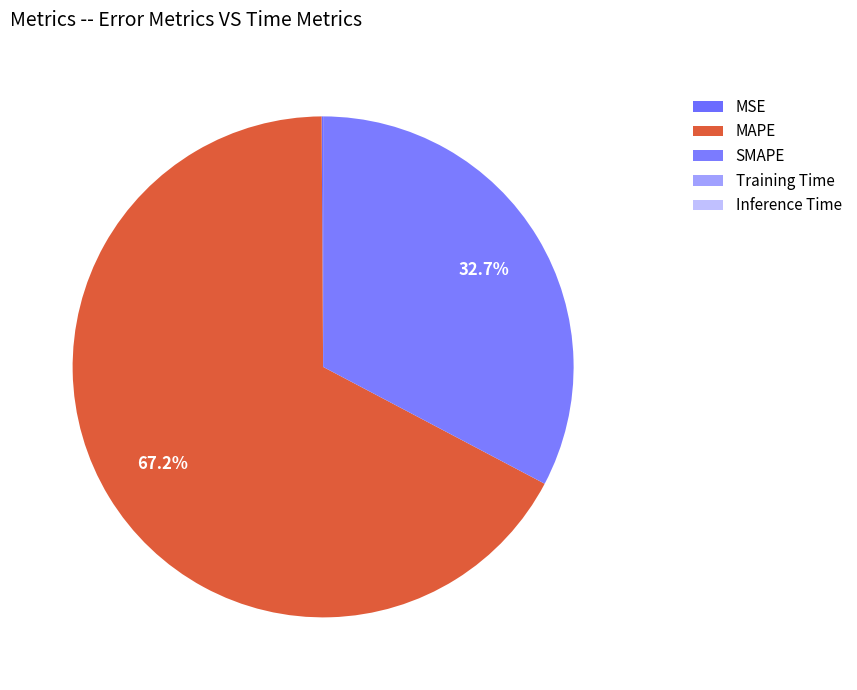

To the nearest percent, what is the average slice percentage?

20%